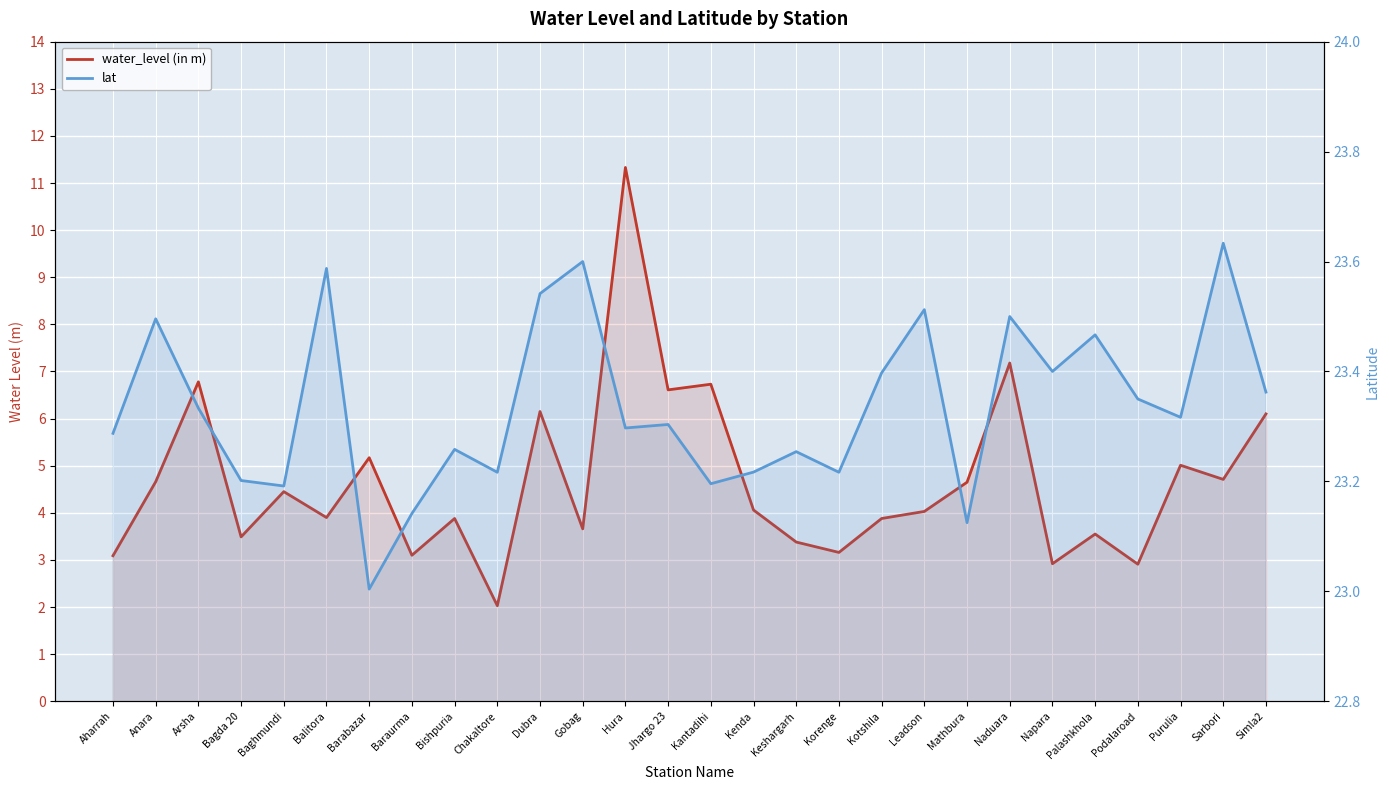

What is the label of the 26th point from the left?

Purulia